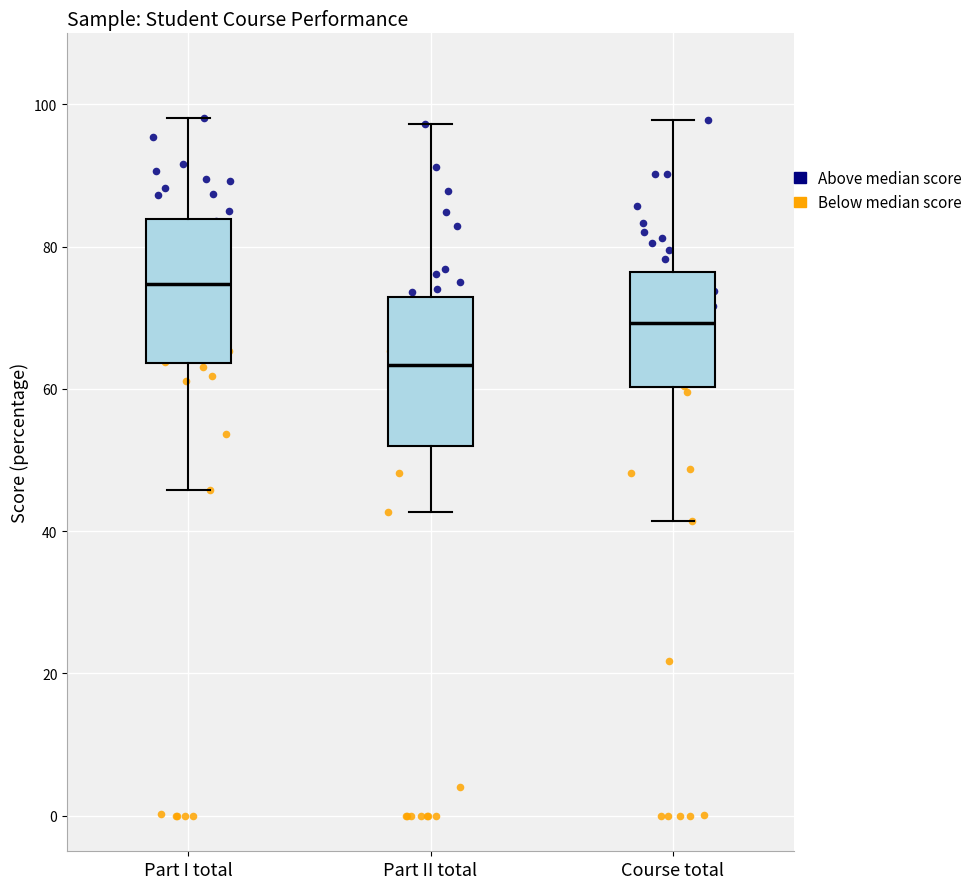

Reading left to right, read every box against the y-axis: the position of its median line, the range the box covers, and the ends of its whiskers. The values are not printed on the chart, so give them approximately, as read against the axis.

Part I total: median 74, box 64 to 84, whiskers 46 to 98
Part II total: median 64, box 52 to 72, whiskers 42 to 98
Course total: median 70, box 60 to 76, whiskers 42 to 98